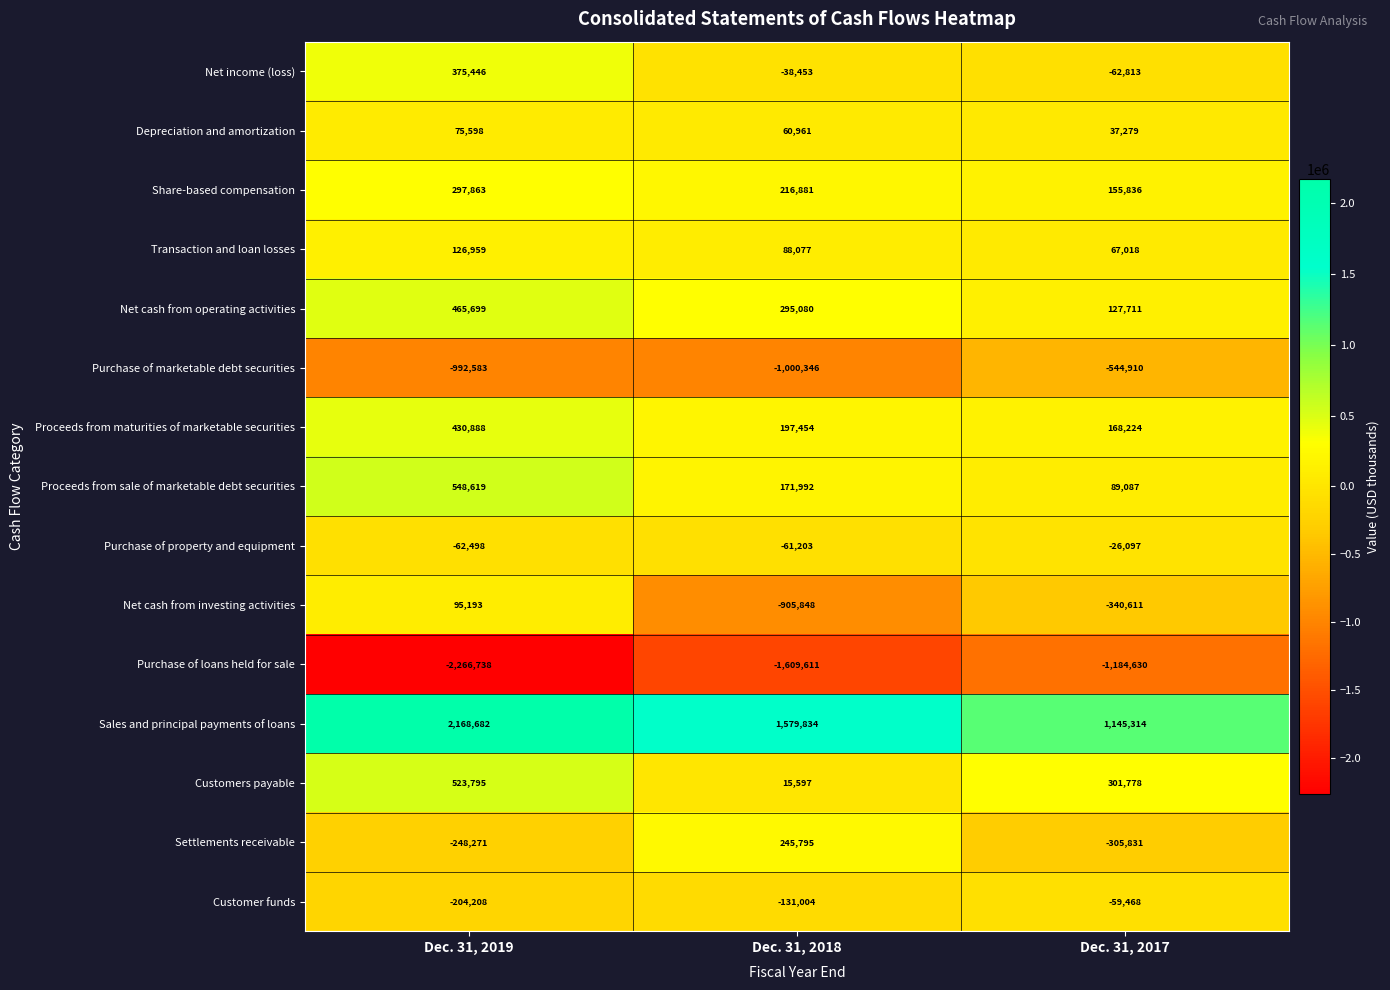

Which series changed the most between Dec. 31, 2019 and Dec. 31, 2017?

Purchase of loans held for sale